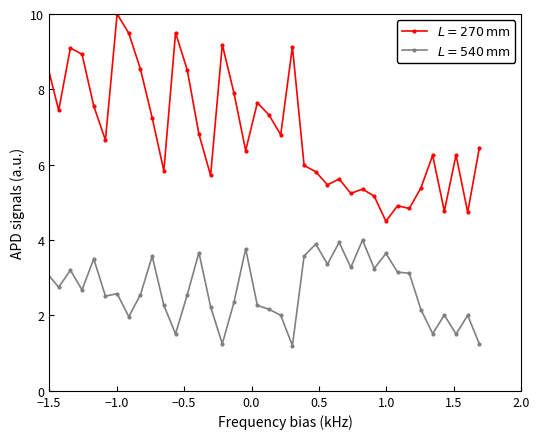

What is the greatest value displayed?

10.0